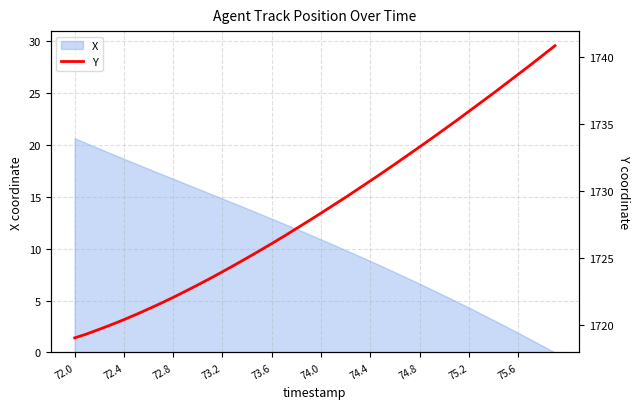

What is the maximum value shown in the chart?

1740.8